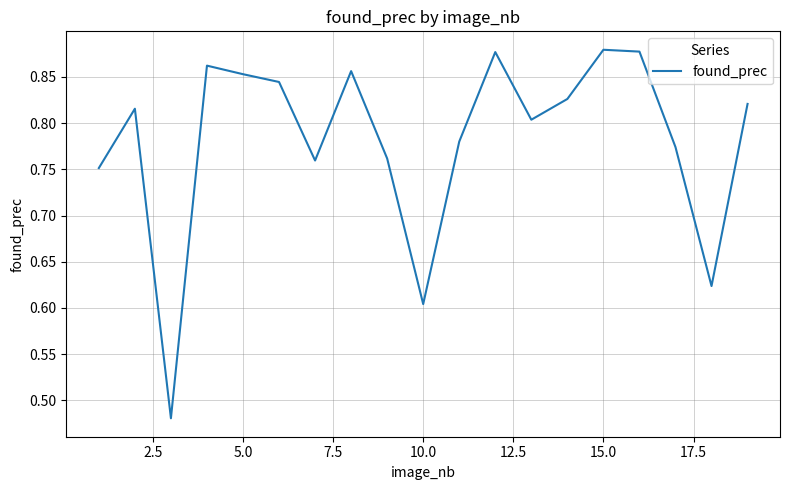

What is the difference between the maximum and minimum values?

0.4